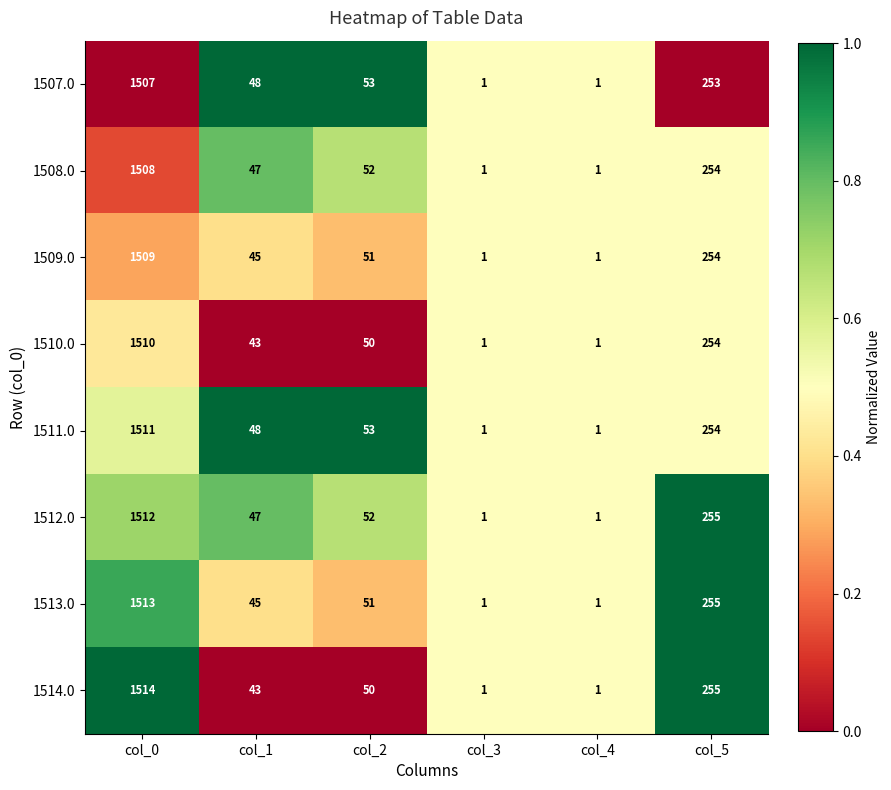

What is the maximum value shown in the chart?

1514